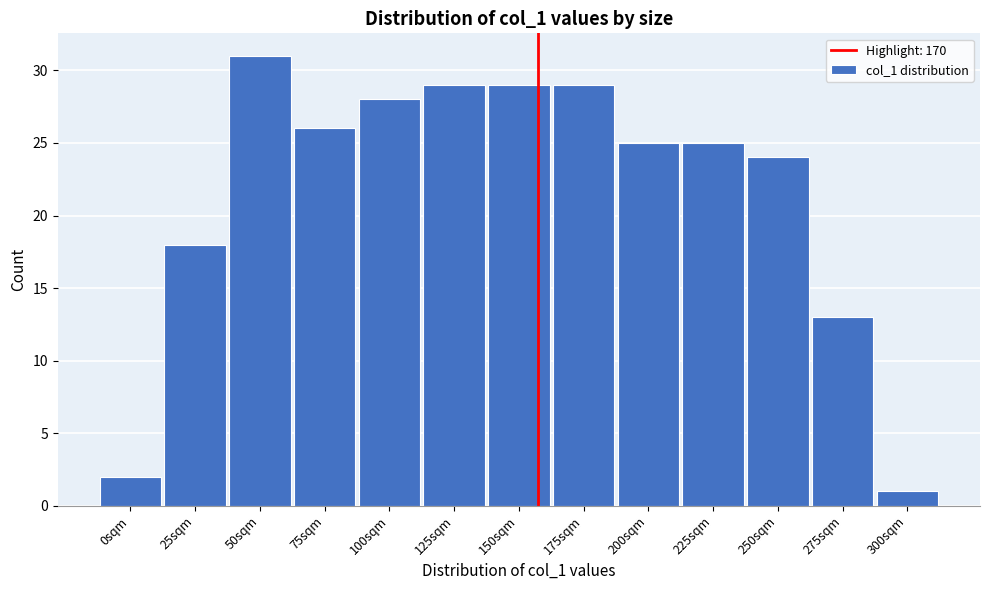

Reading left to right, list all the values displayed in this chart.

2	18	31	26	28	29	29	29	25	25	24	13	1